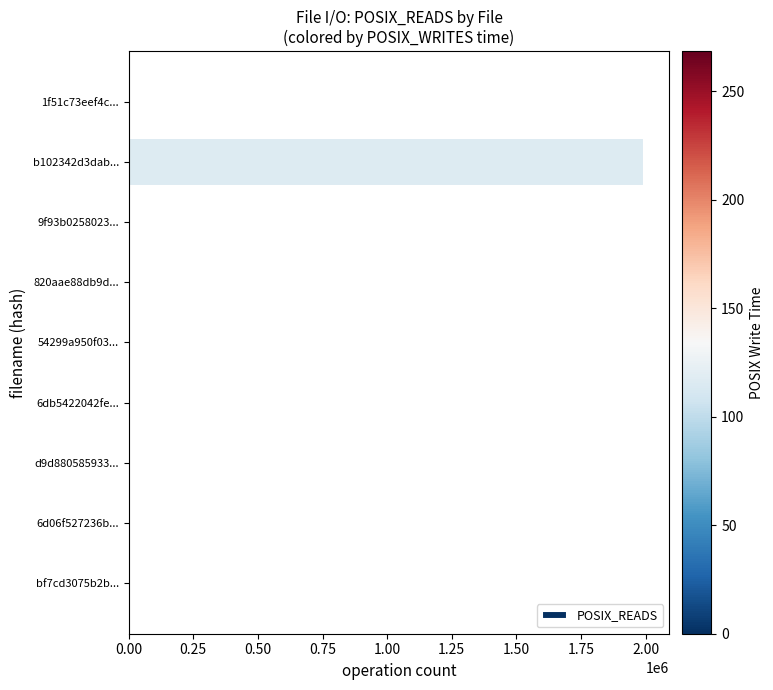

At which category does the chart reach its peak across all series?

b102342d3dab...